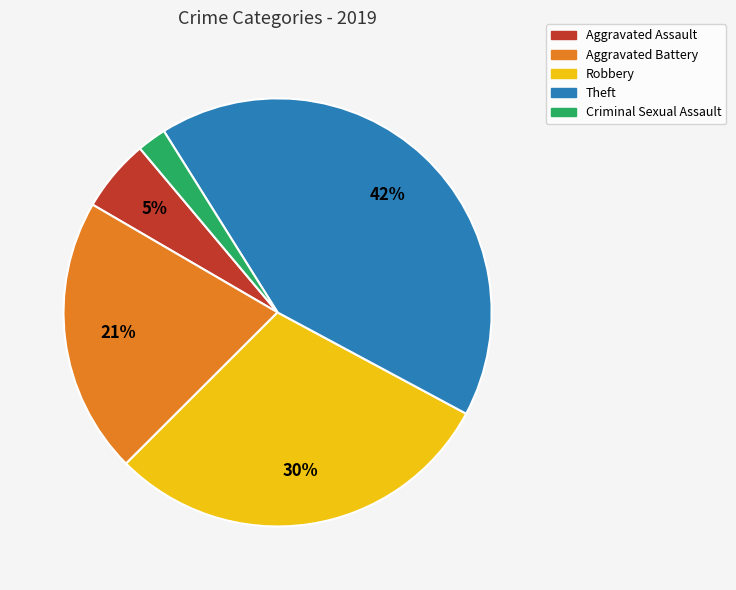

True or false: Robbery accounts for 30% of the total.

True